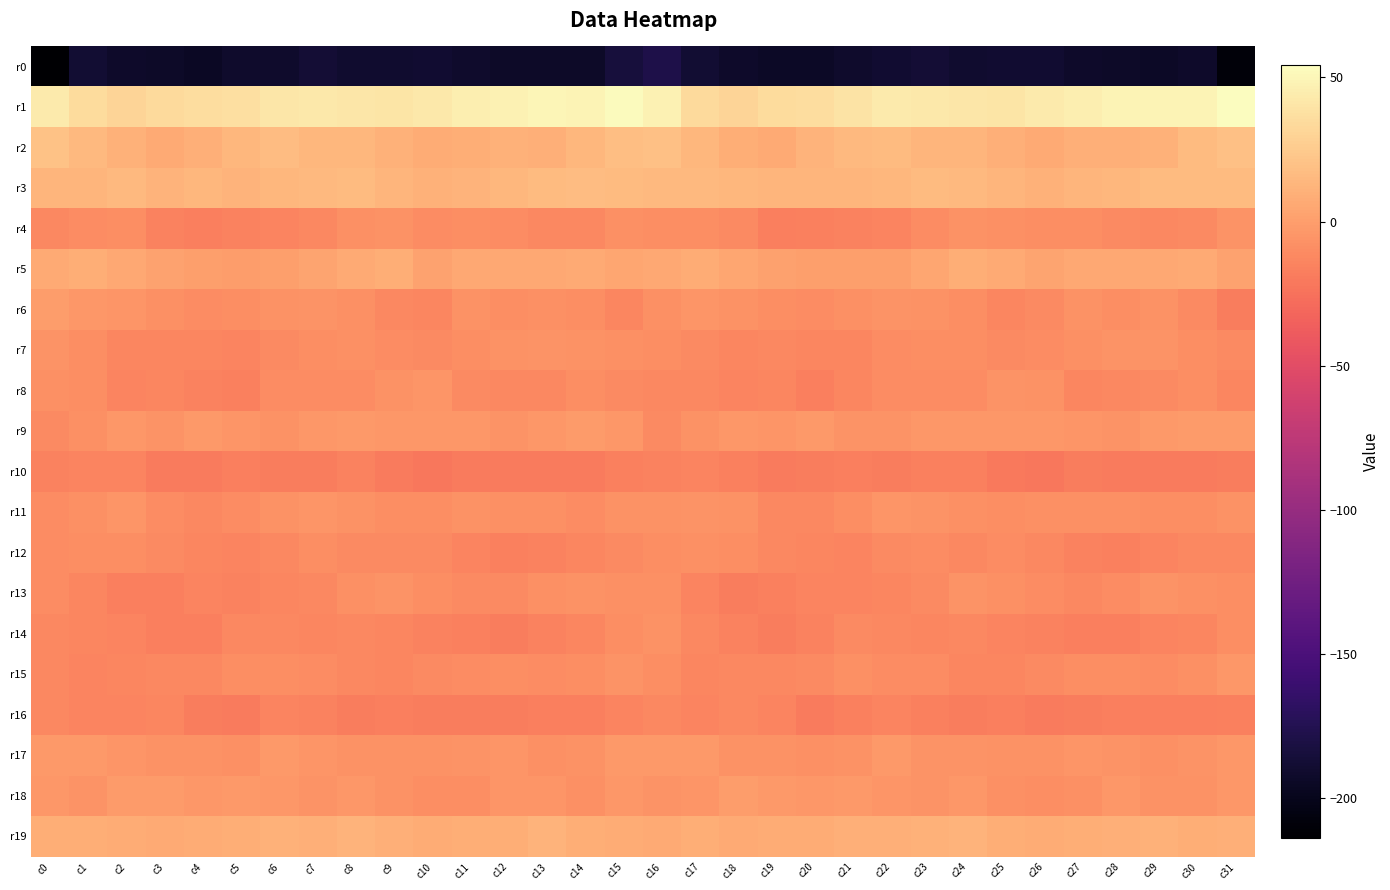

Which series changed the most between c1 and c14?

r1